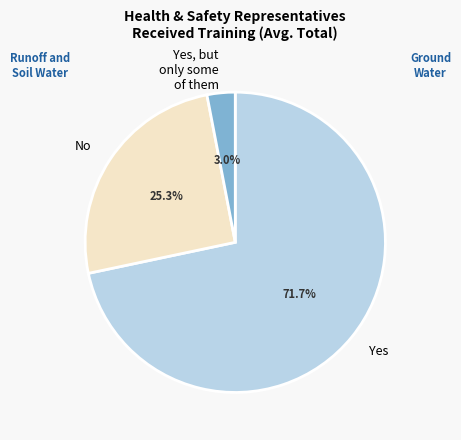

Between Yes and No, which is larger?

Yes